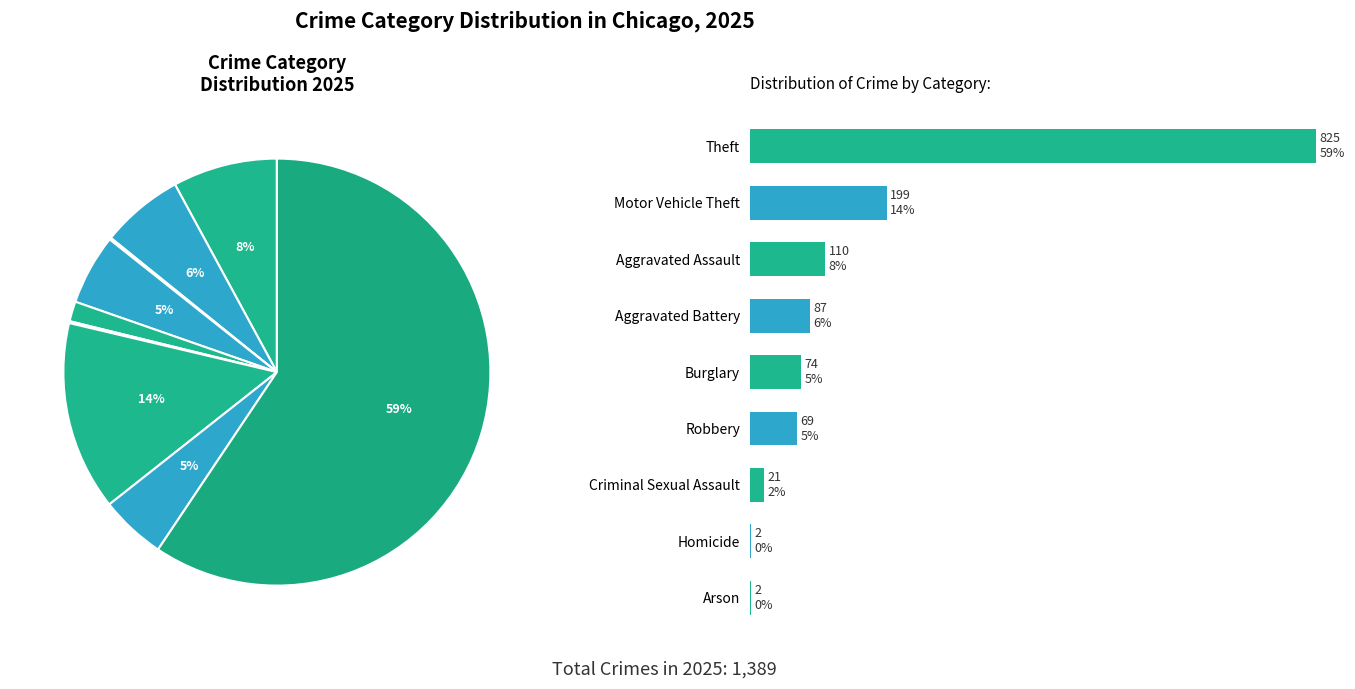

True or false: Aggravated Assault accounts for 1% of the total.

False